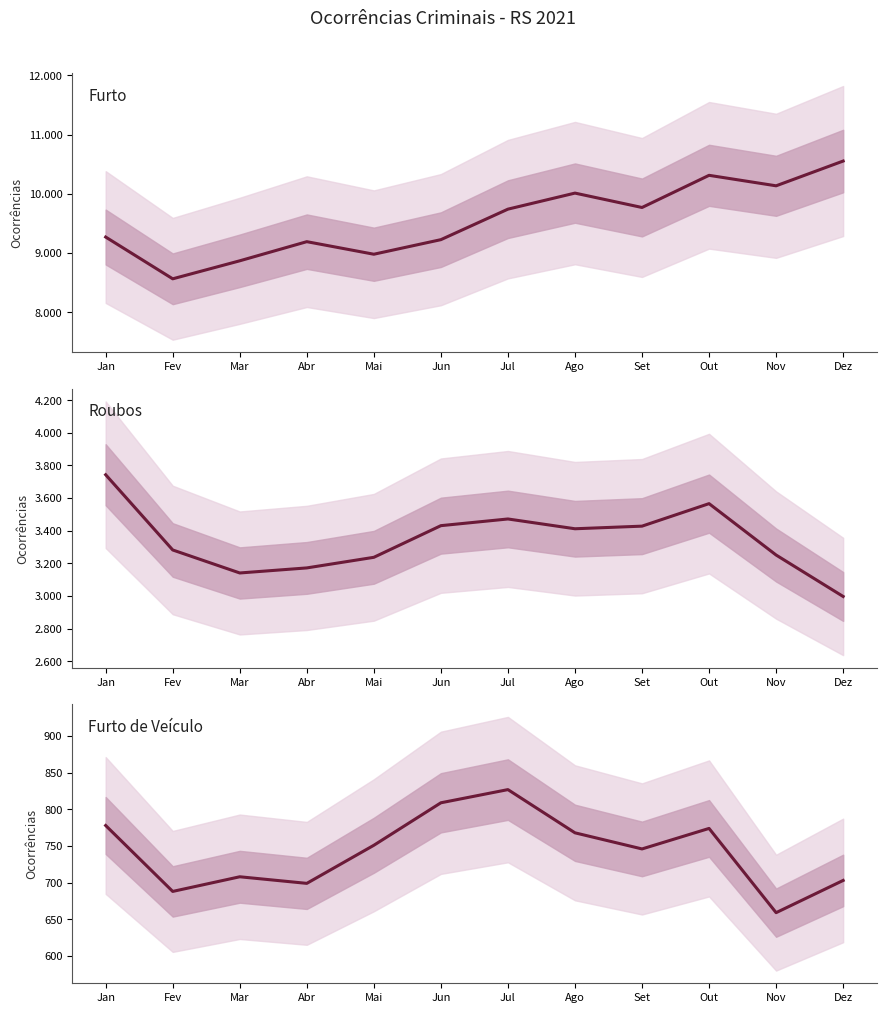

Reading left to right, what are all the values shown in this chart?

Furto: 9271	8566	8870	9193	8981	9227	9742	10013	9770	10313	10136	10554
Roubos: 3743	3282	3141	3172	3237	3431	3472	3412	3428	3566	3251	2997
Furto de Veículo: 778	688	708	699	751	809	827	768	746	774	659	703